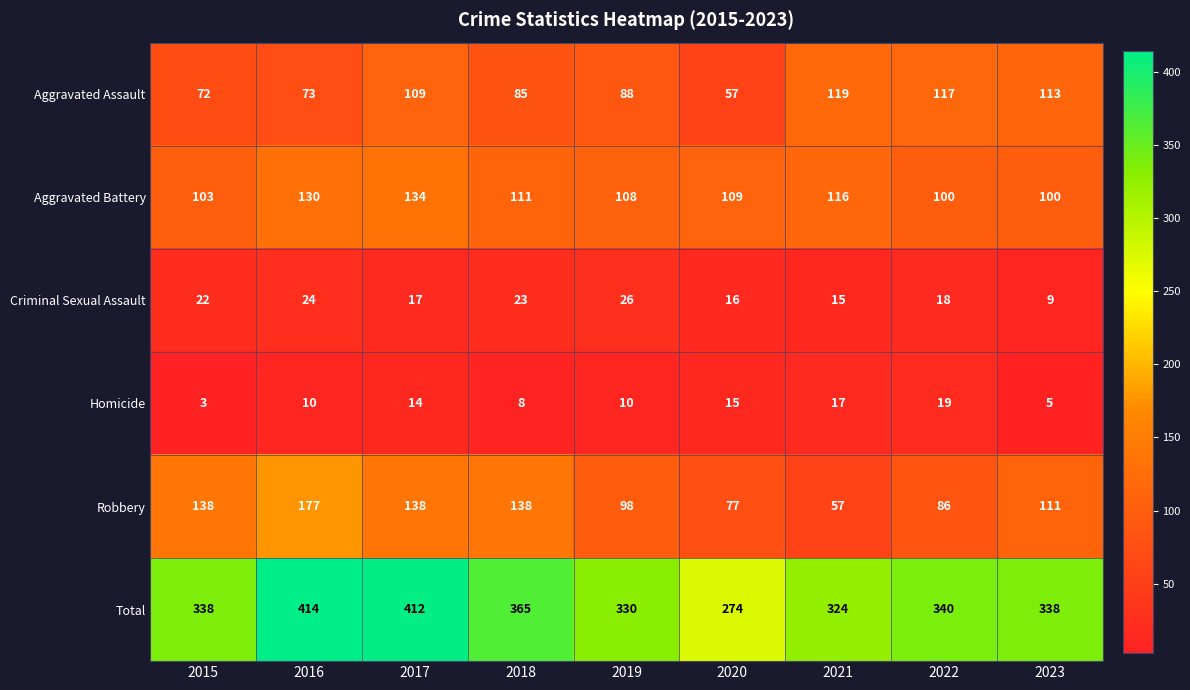

Which category has the highest value across all series?

2016